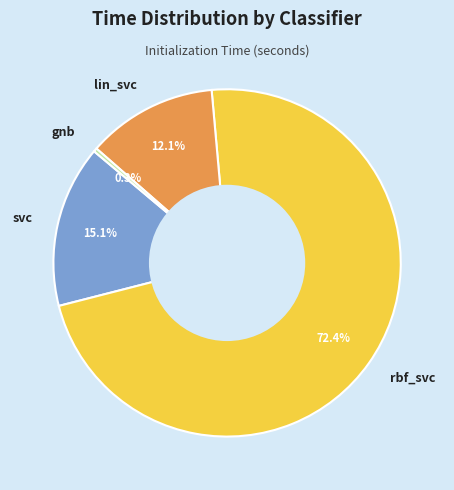

True or false: rbf_svc accounts for 58% of the total.

False